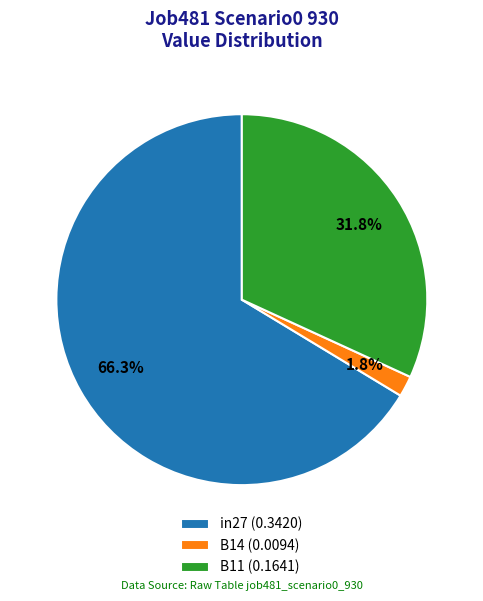

To the nearest percent, what percentage of the pie is B14?

2%